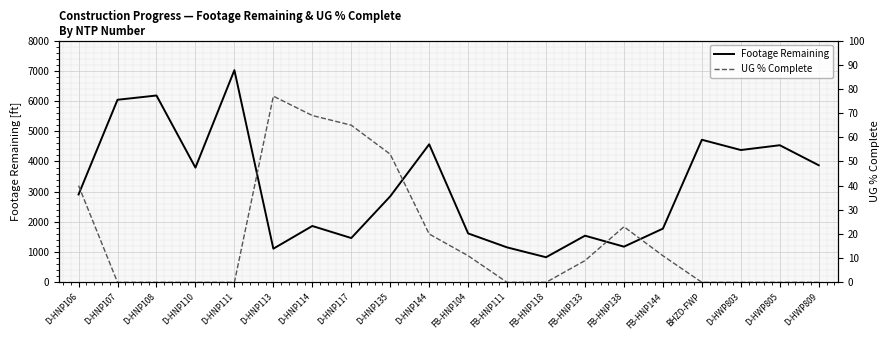

The value of UG % Complete at FB-HNP118 is 0. True or false?

True